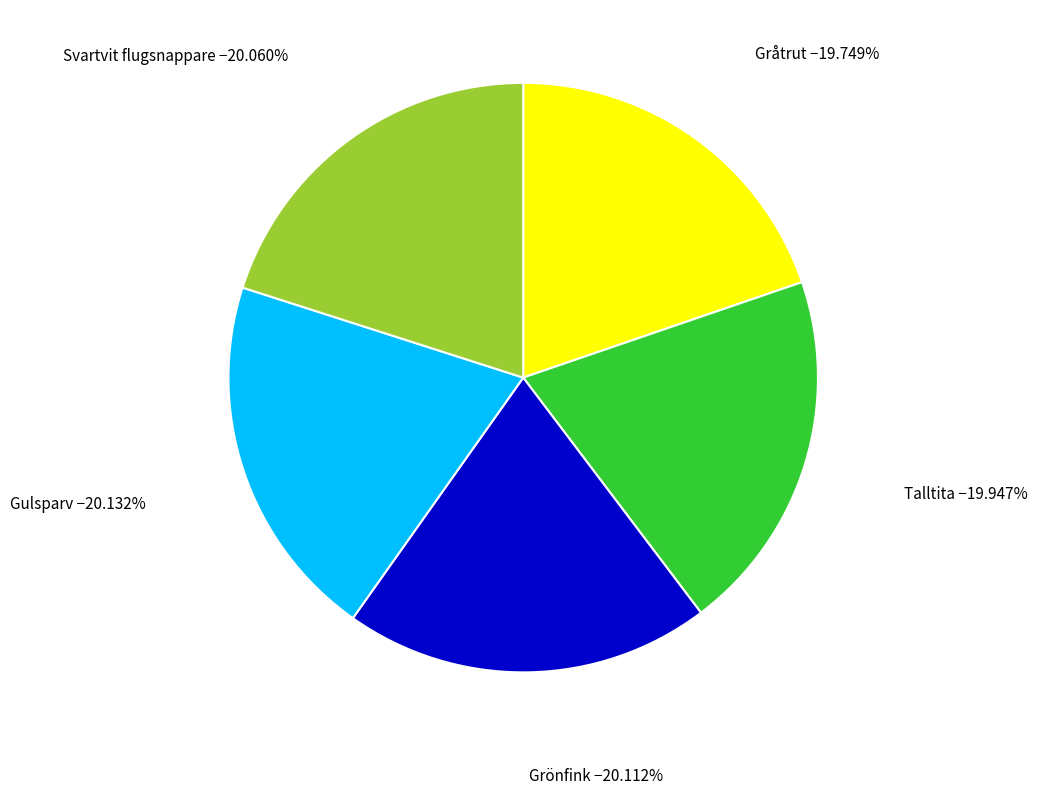

Do Talltita and Gråtrut together represent more than half of the pie?

No